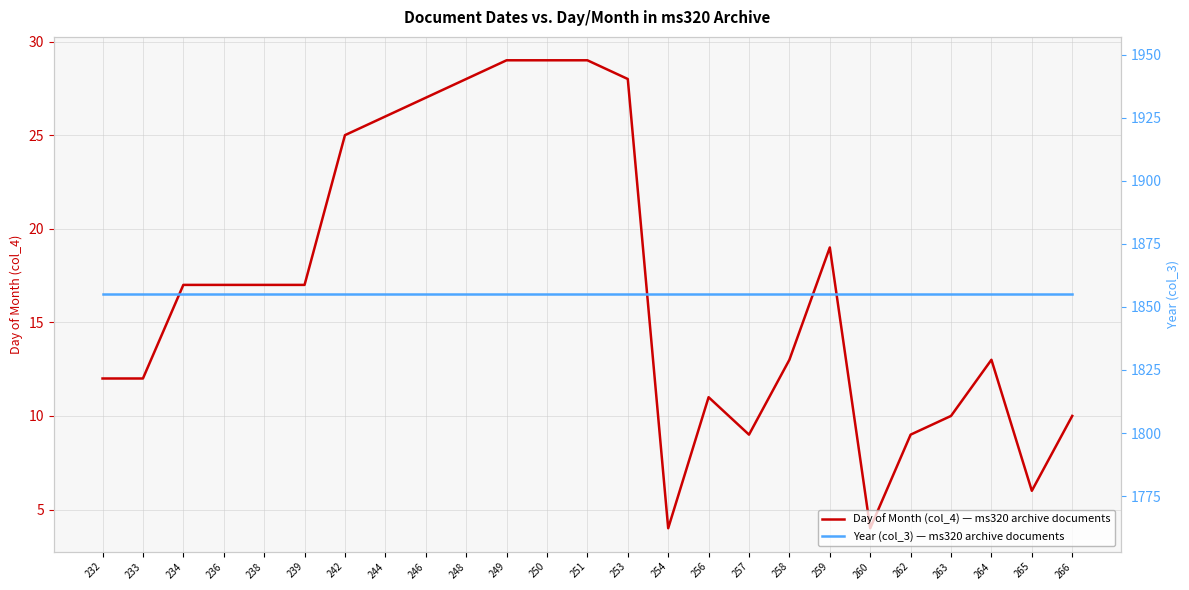

Where is the first local maximum for Day of Month (col_4) — ms320 archive documents?

256